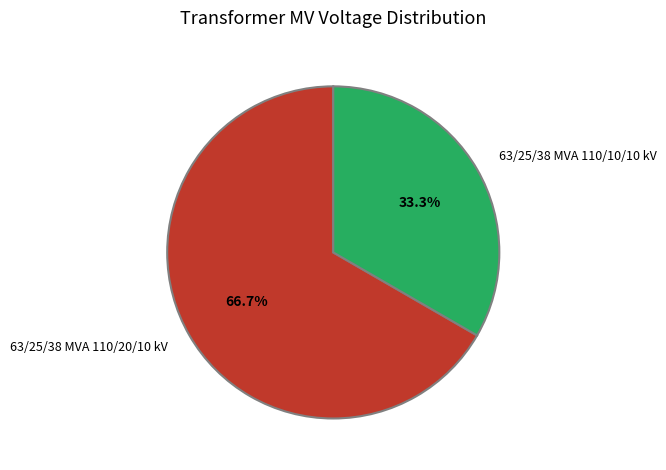

How many segments does this pie chart have?

2